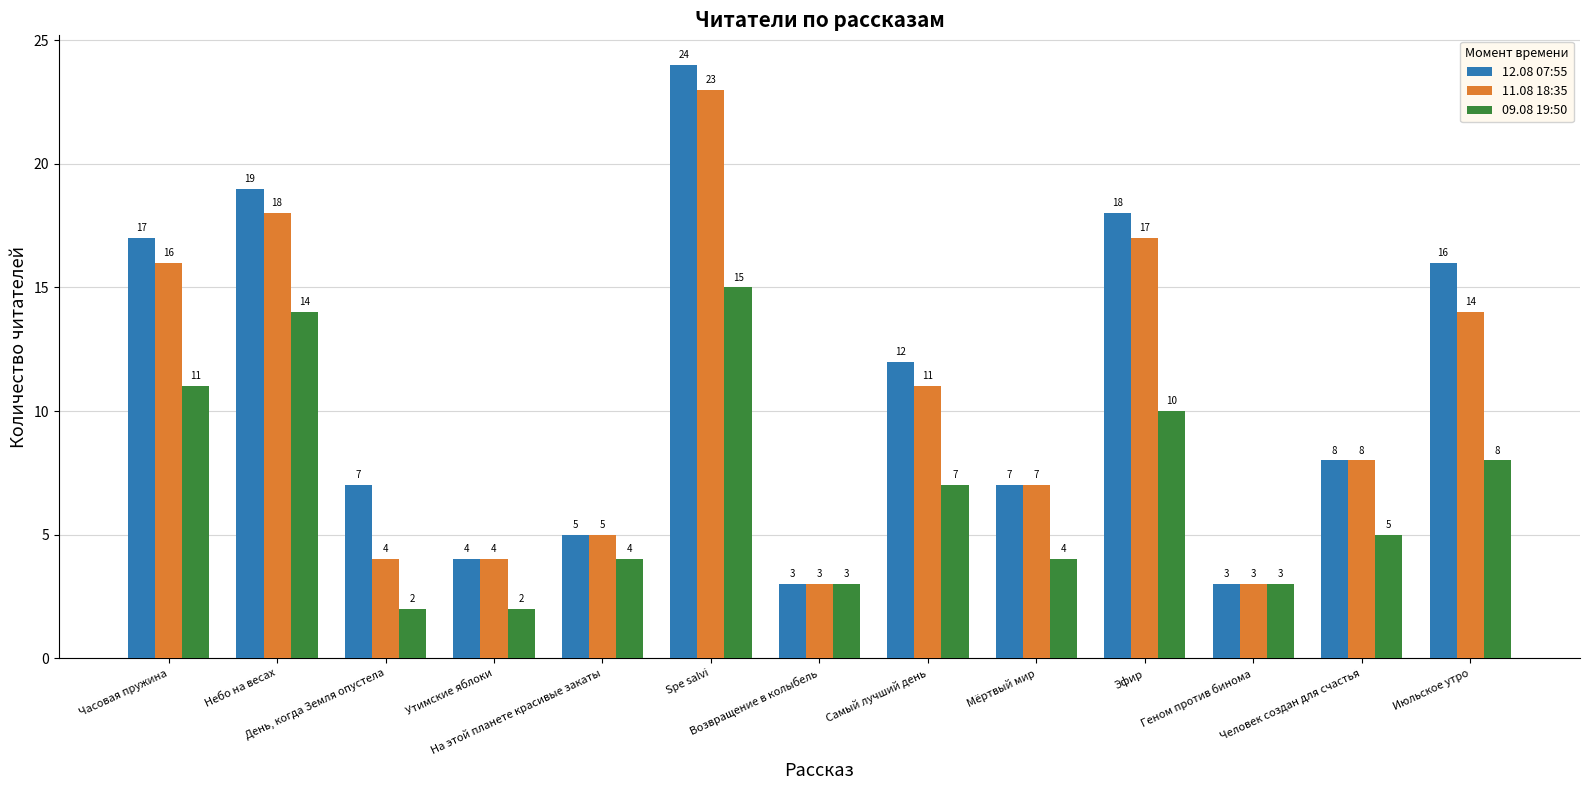

What is the maximum value for 11.08 18:35?

23